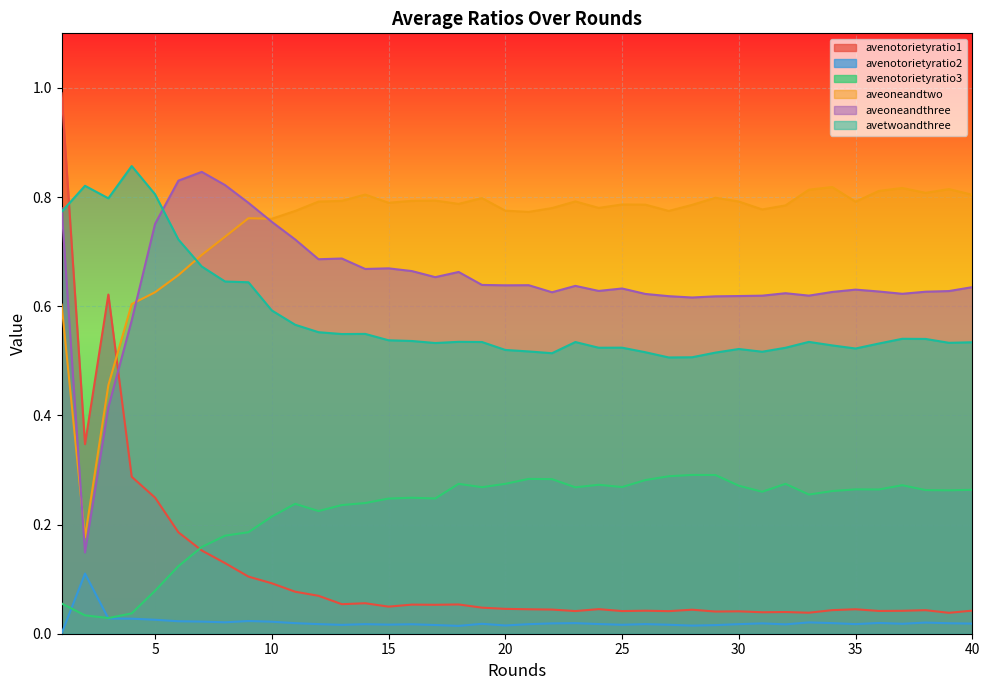

Is the value of avenotorietyratio2 at 8 greater than the value of avenotorietyratio3 at 28?

No